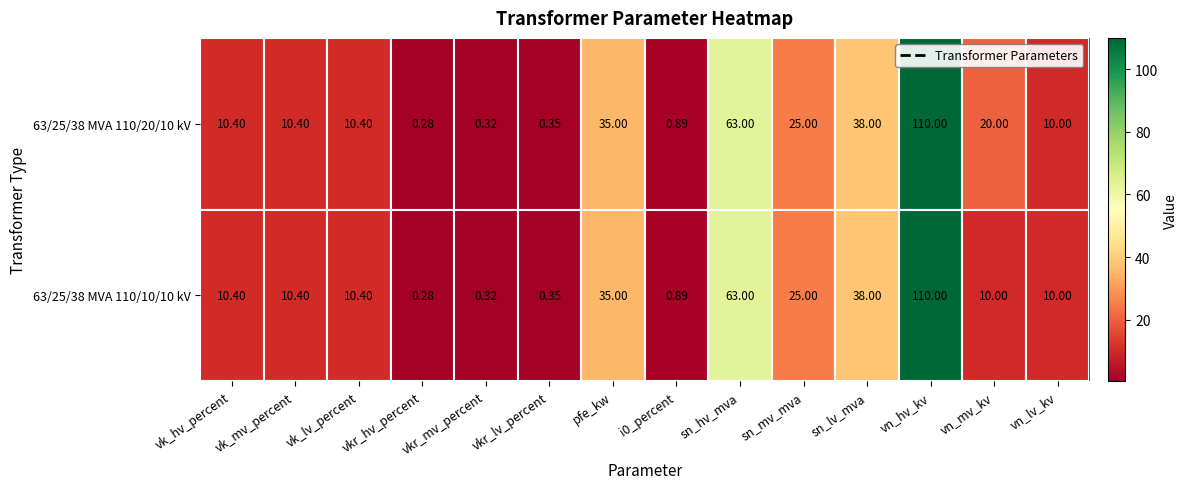

At how many categories does at least one series exceed 92?

1